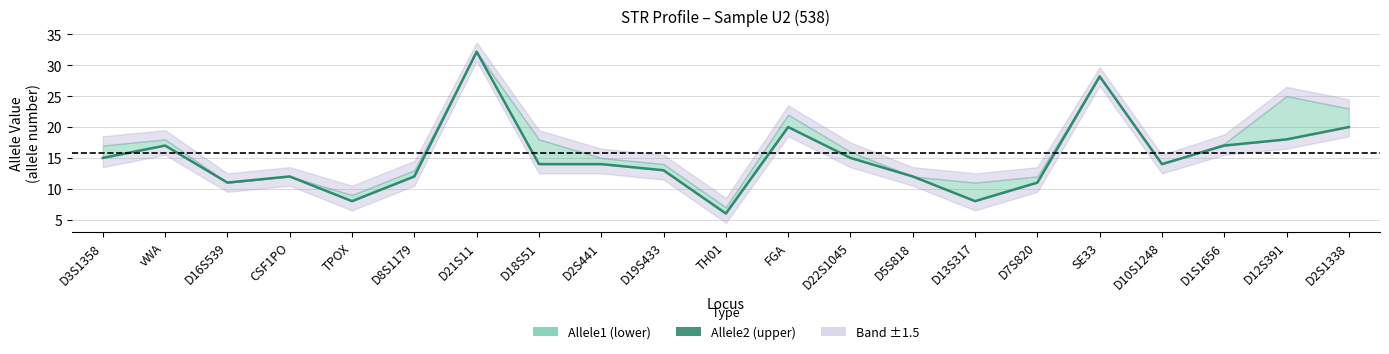

What is the average value?

15.1